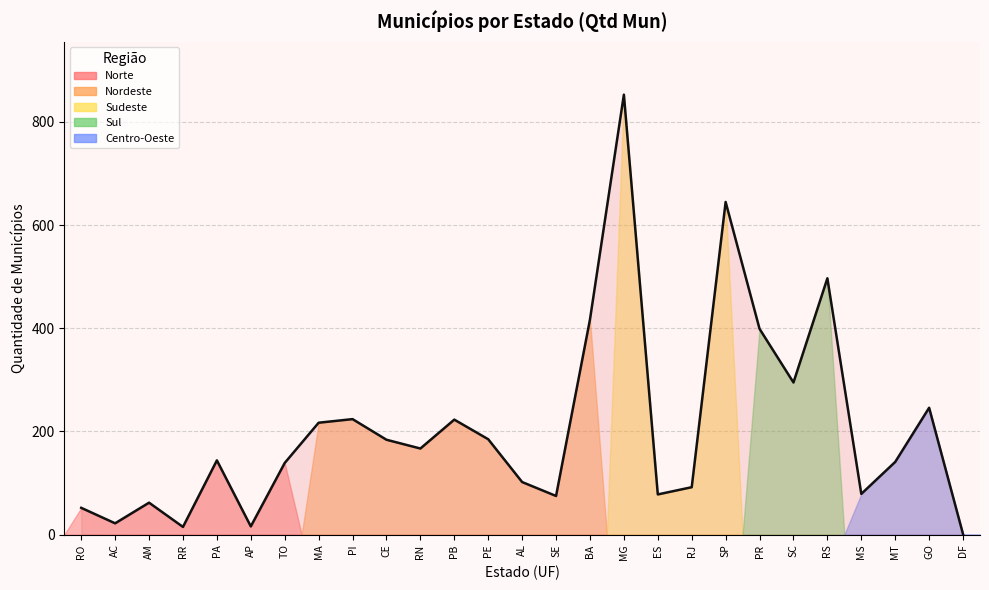

What is the sum of all values?

5570